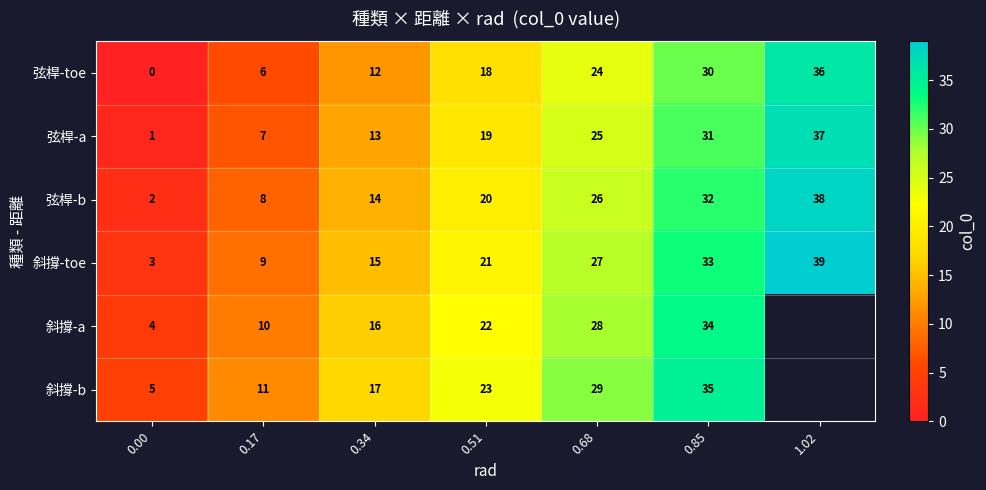

What is the sum of the 弦桿-a values at 0.68 and 0.17?

32